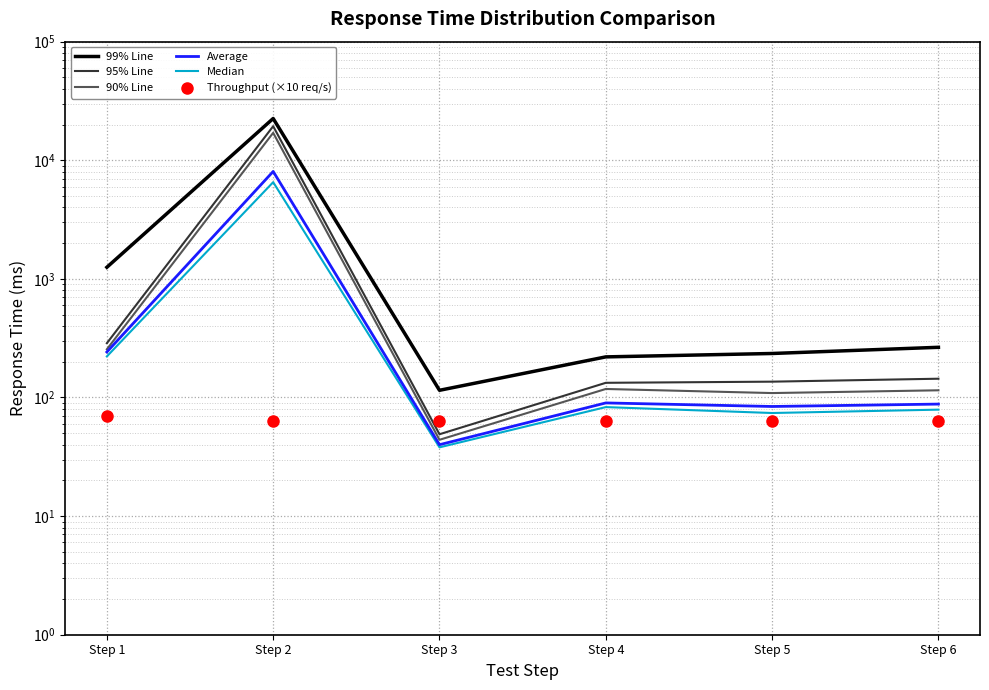

True or false: 95% Line and Median intersect in this chart.

False